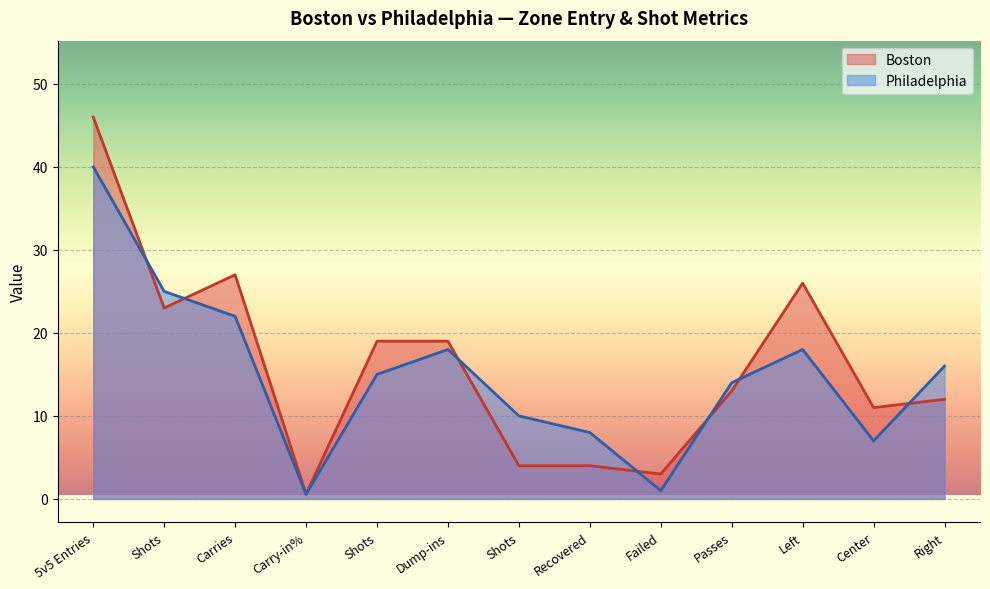

True or false: Boston and Philadelphia cross at least once.

True